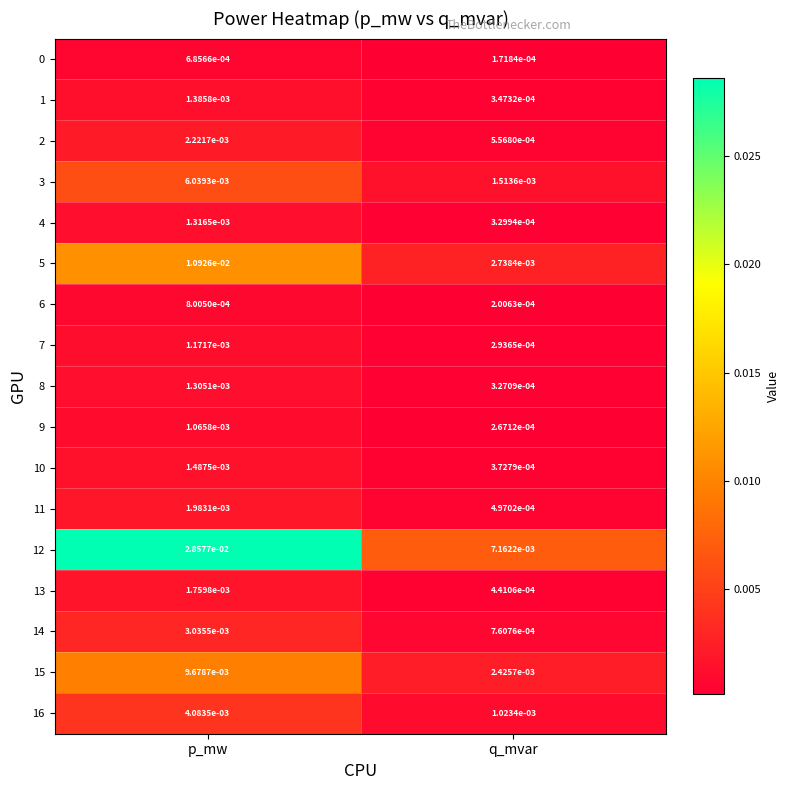

List the labels in order of 5 value, largest first.

p_mw, q_mvar